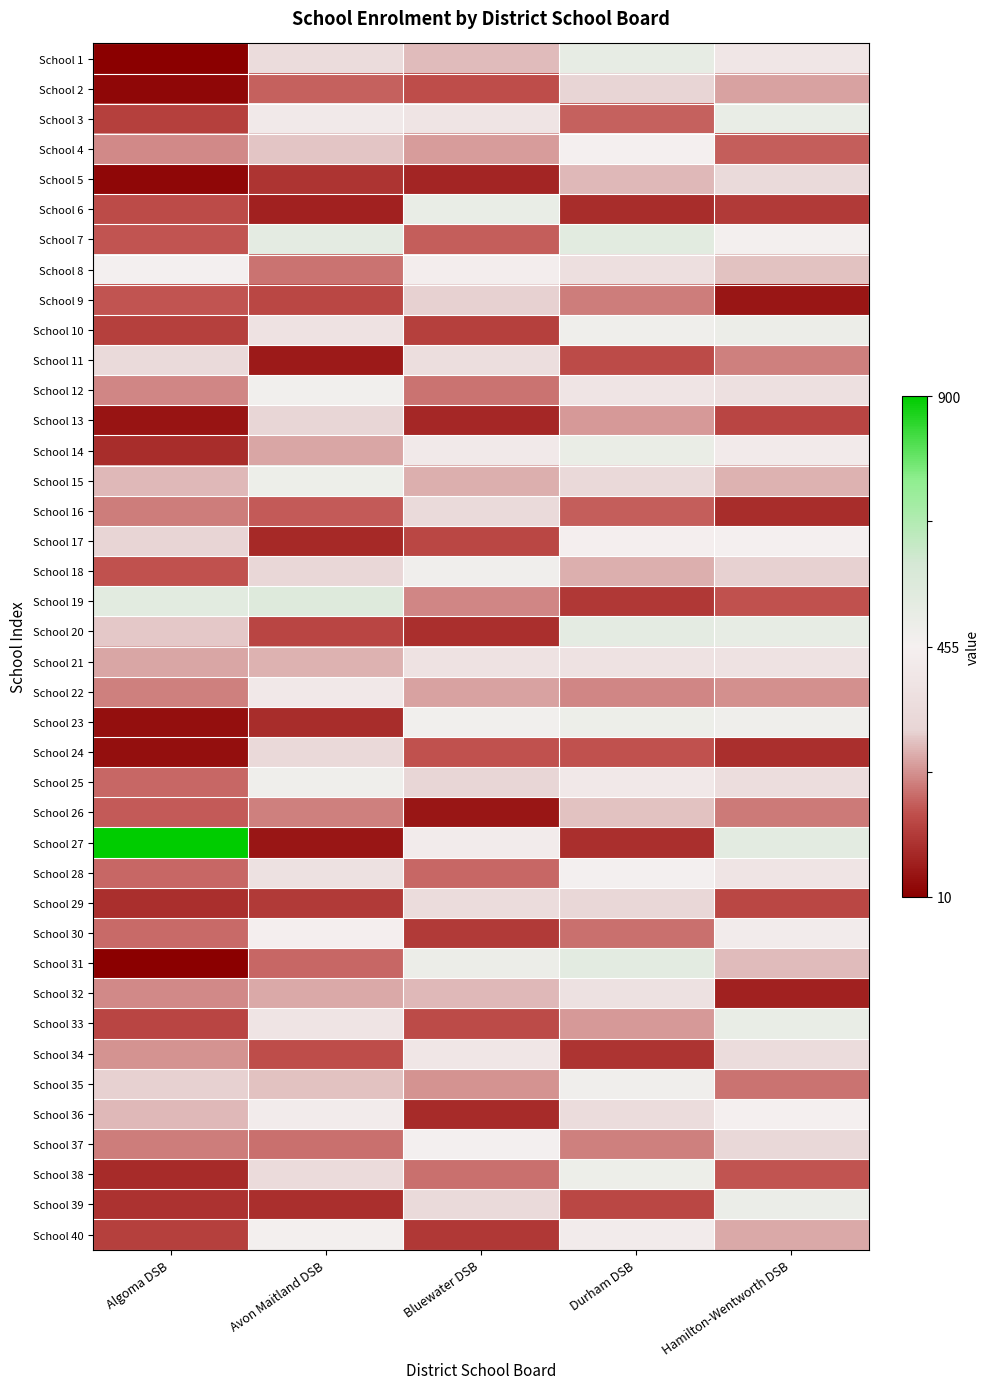

Reading right to left, what are all the values shown in this chart?

School 1: Hamilton-Wentworth DSB=-0.1	Durham DSB=0.1	Bluewater DSB=-0.4	Avon Maitland DSB=-0.2	Algoma DSB=-1.0
School 2: Hamilton-Wentworth DSB=-0.5	Durham DSB=-0.3	Bluewater DSB=-0.7	Avon Maitland DSB=-0.6	Algoma DSB=-1.0
School 3: Hamilton-Wentworth DSB=0.1	Durham DSB=-0.6	Bluewater DSB=-0.1	Avon Maitland DSB=-0.1	Algoma DSB=-0.7
School 4: Hamilton-Wentworth DSB=-0.6	Durham DSB=-0.0	Bluewater DSB=-0.5	Avon Maitland DSB=-0.4	Algoma DSB=-0.5
School 5: Hamilton-Wentworth DSB=-0.3	Durham DSB=-0.4	Bluewater DSB=-0.8	Avon Maitland DSB=-0.8	Algoma DSB=-1.0
School 6: Hamilton-Wentworth DSB=-0.8	Durham DSB=-0.8	Bluewater DSB=0.1	Avon Maitland DSB=-0.9	Algoma DSB=-0.7
School 7: Hamilton-Wentworth DSB=0.0	Durham DSB=0.2	Bluewater DSB=-0.6	Avon Maitland DSB=0.2	Algoma DSB=-0.7
School 8: Hamilton-Wentworth DSB=-0.4	Durham DSB=-0.2	Bluewater DSB=-0.0	Avon Maitland DSB=-0.6	Algoma DSB=0.0
School 9: Hamilton-Wentworth DSB=-0.9	Durham DSB=-0.6	Bluewater DSB=-0.3	Avon Maitland DSB=-0.7	Algoma DSB=-0.7
School 10: Hamilton-Wentworth DSB=0.1	Durham DSB=0.1	Bluewater DSB=-0.7	Avon Maitland DSB=-0.2	Algoma DSB=-0.7
School 11: Hamilton-Wentworth DSB=-0.5	Durham DSB=-0.7	Bluewater DSB=-0.2	Avon Maitland DSB=-0.9	Algoma DSB=-0.3
School 12: Hamilton-Wentworth DSB=-0.2	Durham DSB=-0.1	Bluewater DSB=-0.6	Avon Maitland DSB=0.0	Algoma DSB=-0.5
School 13: Hamilton-Wentworth DSB=-0.7	Durham DSB=-0.5	Bluewater DSB=-0.8	Avon Maitland DSB=-0.3	Algoma DSB=-0.9
School 14: Hamilton-Wentworth DSB=-0.1	Durham DSB=0.1	Bluewater DSB=-0.1	Avon Maitland DSB=-0.4	Algoma DSB=-0.8
School 15: Hamilton-Wentworth DSB=-0.4	Durham DSB=-0.3	Bluewater DSB=-0.4	Avon Maitland DSB=0.1	Algoma DSB=-0.4
School 16: Hamilton-Wentworth DSB=-0.8	Durham DSB=-0.6	Bluewater DSB=-0.3	Avon Maitland DSB=-0.6	Algoma DSB=-0.6
School 17: Hamilton-Wentworth DSB=-0.0	Durham DSB=-0.0	Bluewater DSB=-0.7	Avon Maitland DSB=-0.8	Algoma DSB=-0.3
School 18: Hamilton-Wentworth DSB=-0.3	Durham DSB=-0.4	Bluewater DSB=0.0	Avon Maitland DSB=-0.3	Algoma DSB=-0.7
School 19: Hamilton-Wentworth DSB=-0.7	Durham DSB=-0.8	Bluewater DSB=-0.5	Avon Maitland DSB=0.2	Algoma DSB=0.2
School 20: Hamilton-Wentworth DSB=0.1	Durham DSB=0.2	Bluewater DSB=-0.8	Avon Maitland DSB=-0.7	Algoma DSB=-0.4
School 21: Hamilton-Wentworth DSB=-0.2	Durham DSB=-0.2	Bluewater DSB=-0.2	Avon Maitland DSB=-0.4	Algoma DSB=-0.4
School 22: Hamilton-Wentworth DSB=-0.5	Durham DSB=-0.5	Bluewater DSB=-0.5	Avon Maitland DSB=-0.1	Algoma DSB=-0.5
School 23: Hamilton-Wentworth DSB=0.1	Durham DSB=0.1	Bluewater DSB=0.0	Avon Maitland DSB=-0.8	Algoma DSB=-0.9
School 24: Hamilton-Wentworth DSB=-0.8	Durham DSB=-0.7	Bluewater DSB=-0.7	Avon Maitland DSB=-0.3	Algoma DSB=-0.9
School 25: Hamilton-Wentworth DSB=-0.2	Durham DSB=-0.1	Bluewater DSB=-0.3	Avon Maitland DSB=0.1	Algoma DSB=-0.6
School 26: Hamilton-Wentworth DSB=-0.6	Durham DSB=-0.4	Bluewater DSB=-0.9	Avon Maitland DSB=-0.5	Algoma DSB=-0.6
School 27: Hamilton-Wentworth DSB=0.2	Durham DSB=-0.8	Bluewater DSB=-0.1	Avon Maitland DSB=-0.9	Algoma DSB=1.0
School 28: Hamilton-Wentworth DSB=-0.1	Durham DSB=0.0	Bluewater DSB=-0.6	Avon Maitland DSB=-0.2	Algoma DSB=-0.6
School 29: Hamilton-Wentworth DSB=-0.7	Durham DSB=-0.3	Bluewater DSB=-0.2	Avon Maitland DSB=-0.8	Algoma DSB=-0.8
School 30: Hamilton-Wentworth DSB=-0.1	Durham DSB=-0.6	Bluewater DSB=-0.8	Avon Maitland DSB=-0.0	Algoma DSB=-0.6
School 31: Hamilton-Wentworth DSB=-0.4	Durham DSB=0.2	Bluewater DSB=0.1	Avon Maitland DSB=-0.6	Algoma DSB=-1.0
School 32: Hamilton-Wentworth DSB=-0.9	Durham DSB=-0.2	Bluewater DSB=-0.4	Avon Maitland DSB=-0.4	Algoma DSB=-0.5
School 33: Hamilton-Wentworth DSB=0.1	Durham DSB=-0.5	Bluewater DSB=-0.7	Avon Maitland DSB=-0.1	Algoma DSB=-0.7
School 34: Hamilton-Wentworth DSB=-0.2	Durham DSB=-0.8	Bluewater DSB=-0.1	Avon Maitland DSB=-0.7	Algoma DSB=-0.5
School 35: Hamilton-Wentworth DSB=-0.6	Durham DSB=0.0	Bluewater DSB=-0.5	Avon Maitland DSB=-0.4	Algoma DSB=-0.3
School 36: Hamilton-Wentworth DSB=0.0	Durham DSB=-0.2	Bluewater DSB=-0.8	Avon Maitland DSB=-0.1	Algoma DSB=-0.4
School 37: Hamilton-Wentworth DSB=-0.3	Durham DSB=-0.5	Bluewater DSB=0.0	Avon Maitland DSB=-0.6	Algoma DSB=-0.6
School 38: Hamilton-Wentworth DSB=-0.7	Durham DSB=0.1	Bluewater DSB=-0.6	Avon Maitland DSB=-0.2	Algoma DSB=-0.8
School 39: Hamilton-Wentworth DSB=0.1	Durham DSB=-0.7	Bluewater DSB=-0.3	Avon Maitland DSB=-0.8	Algoma DSB=-0.8
School 40: Hamilton-Wentworth DSB=-0.4	Durham DSB=-0.1	Bluewater DSB=-0.8	Avon Maitland DSB=0.0	Algoma DSB=-0.7